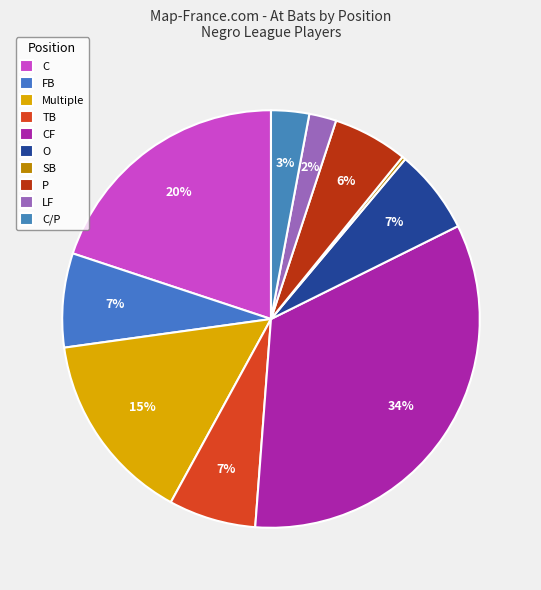

How many segments does this pie chart have?

10